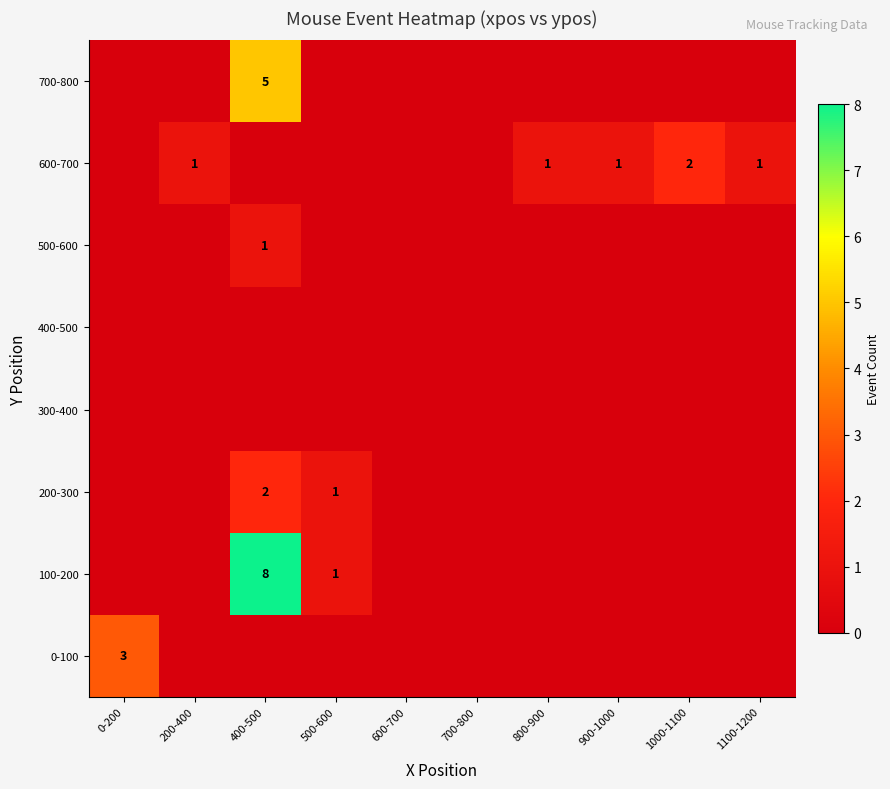

The value of 600-700 at 200-400 is 1. True or false?

True